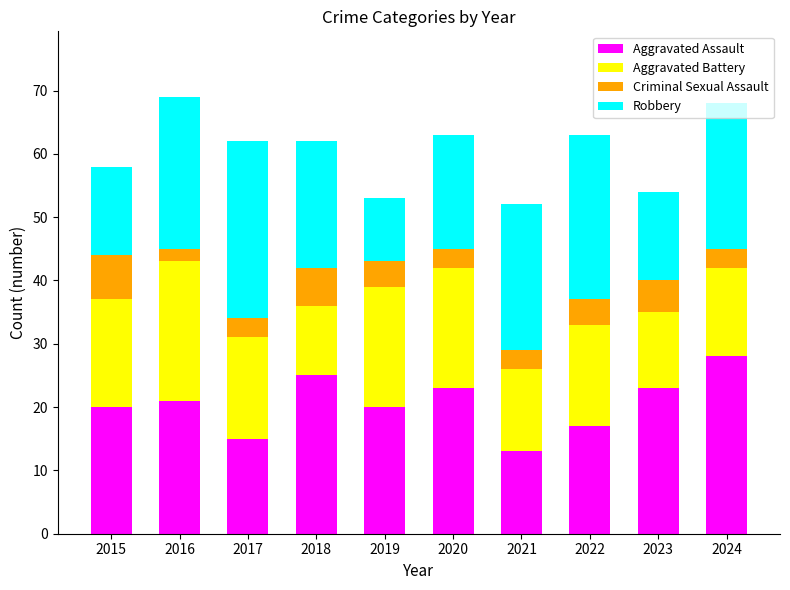

Is it true that Aggravated Assault equals 21 at 2016?

True